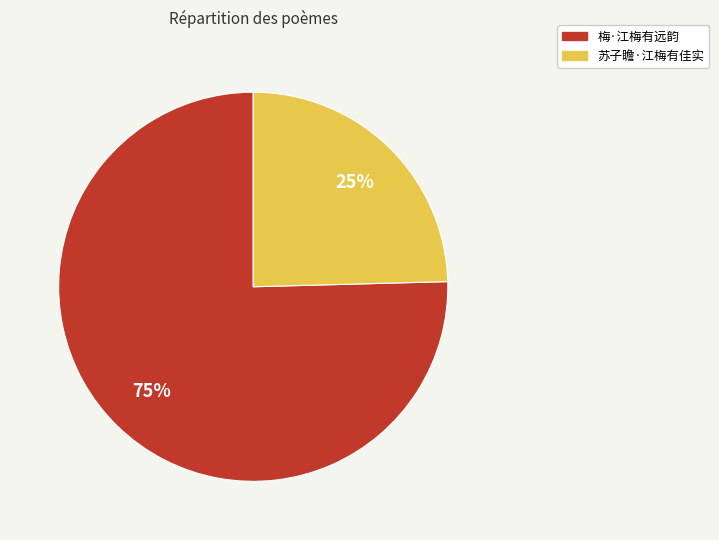

Rank the categories by value from lowest to highest.

苏子瞻·江梅有佳实, 梅·江梅有远韵